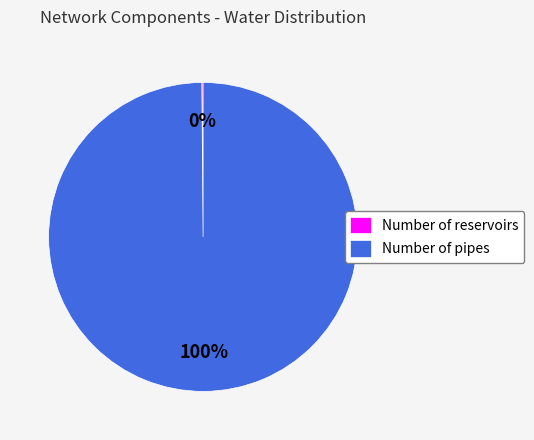

To the nearest percent, what portion does Number of pipes represent?

100%